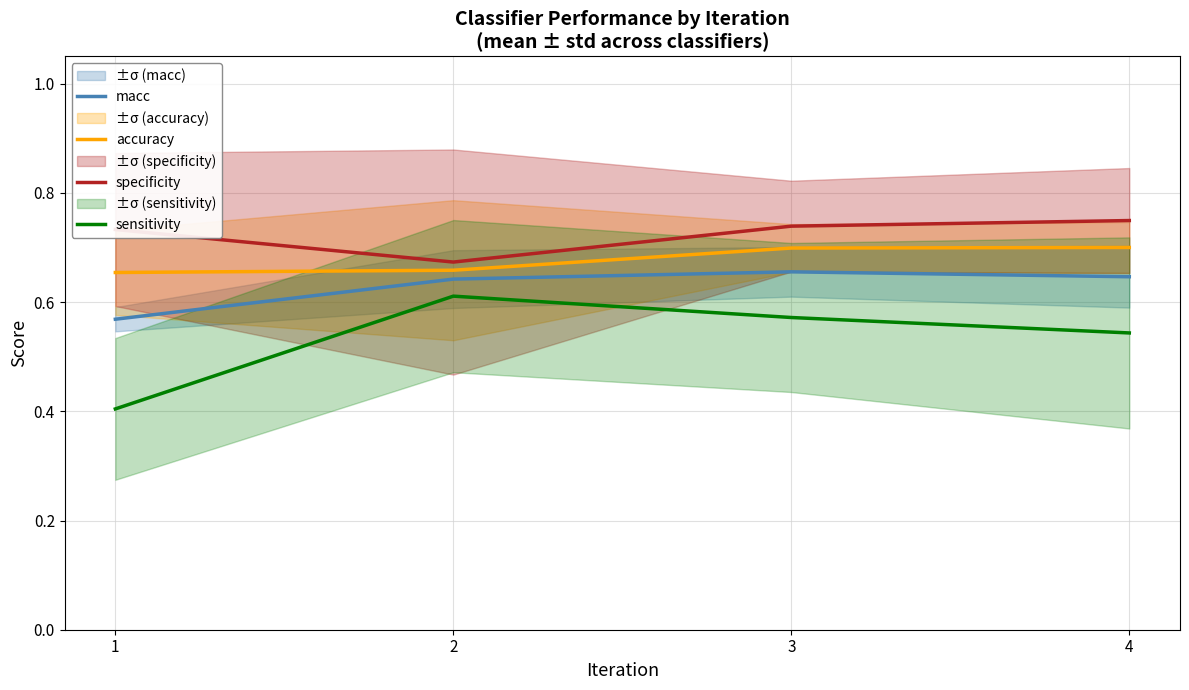

True or false: specificity and macc cross at least once.

False